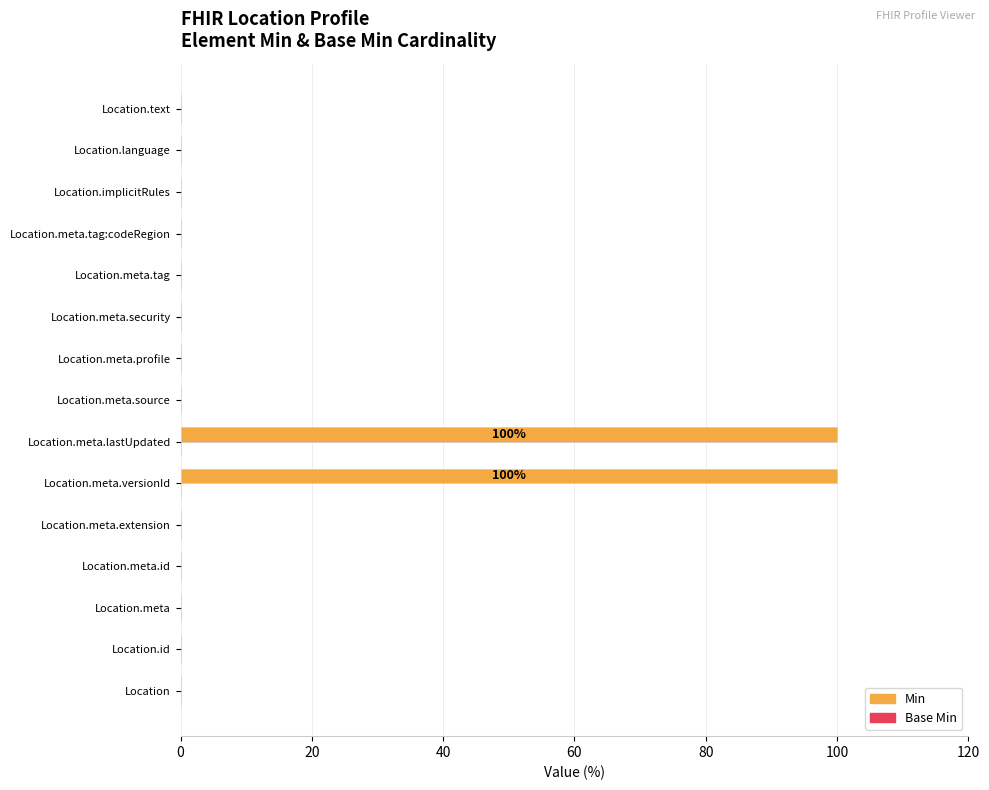

Are the bars horizontal?

Yes